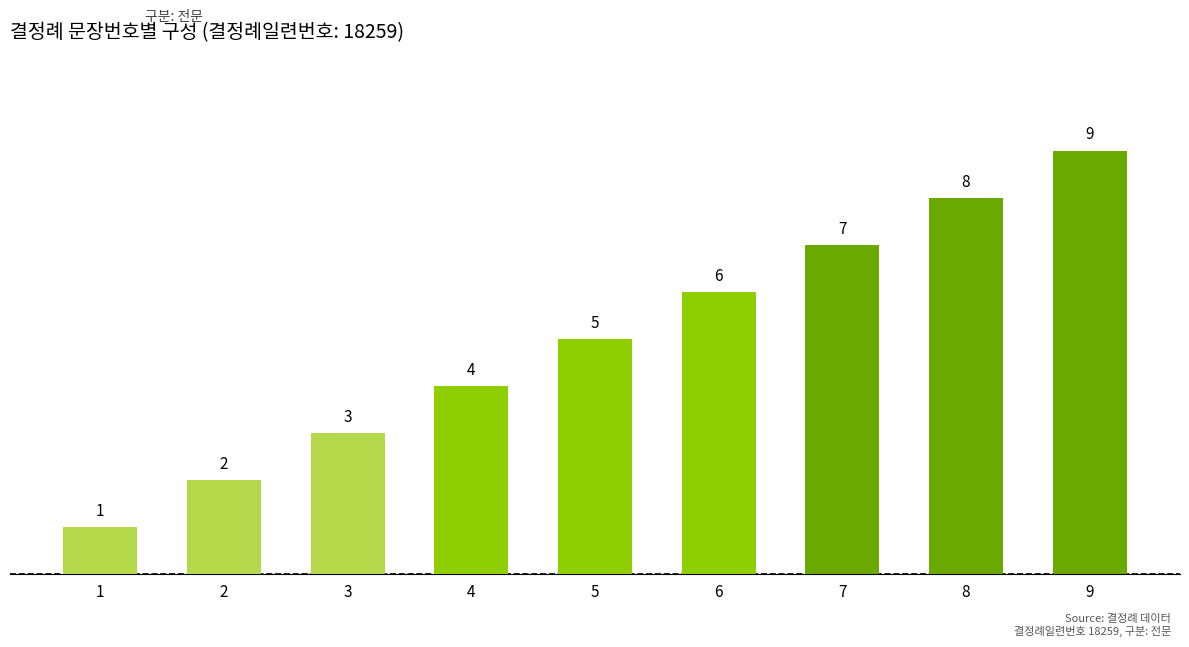

Approximately how many times larger is the value at 8 compared to 2?

4.0